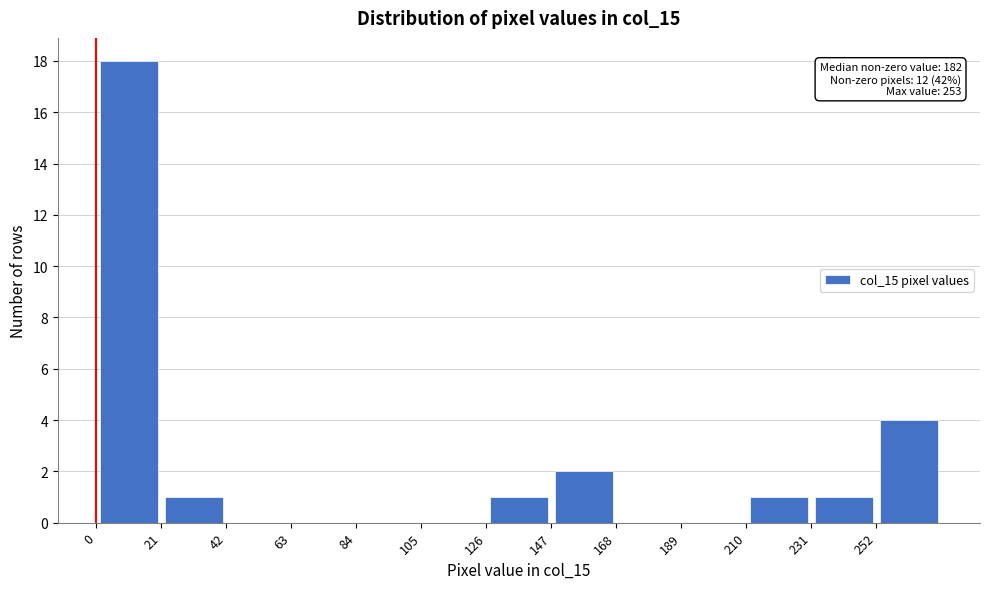

Which range on the x-axis has the tallest bar?

0 to 21